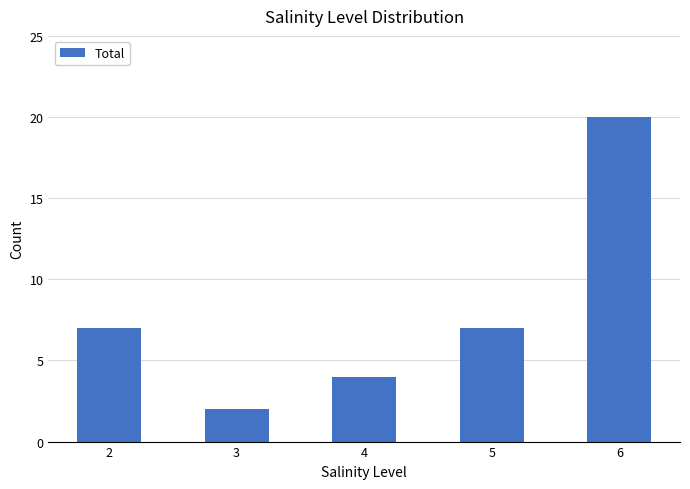

Count the number of categories in the chart.

5